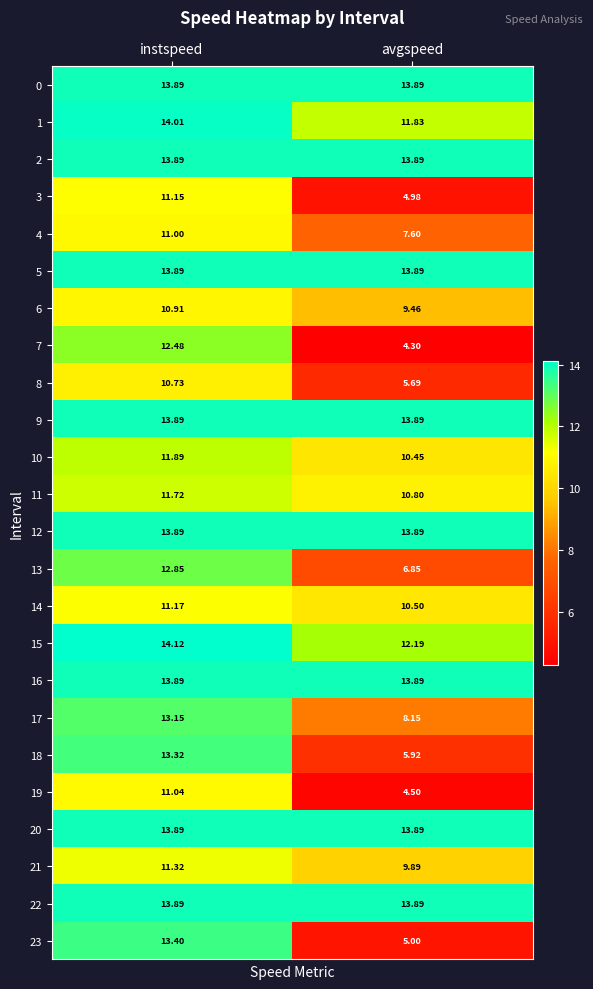

At which category is the sum across all series the highest?

instspeed